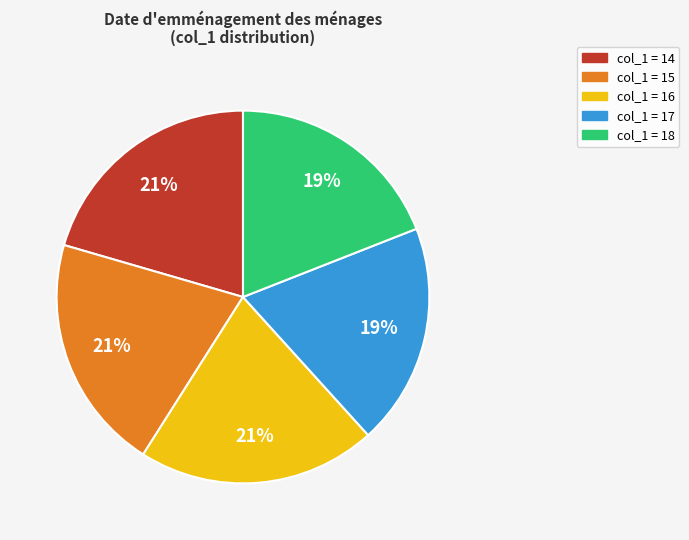

To the nearest percent, what is the average slice percentage?

20%